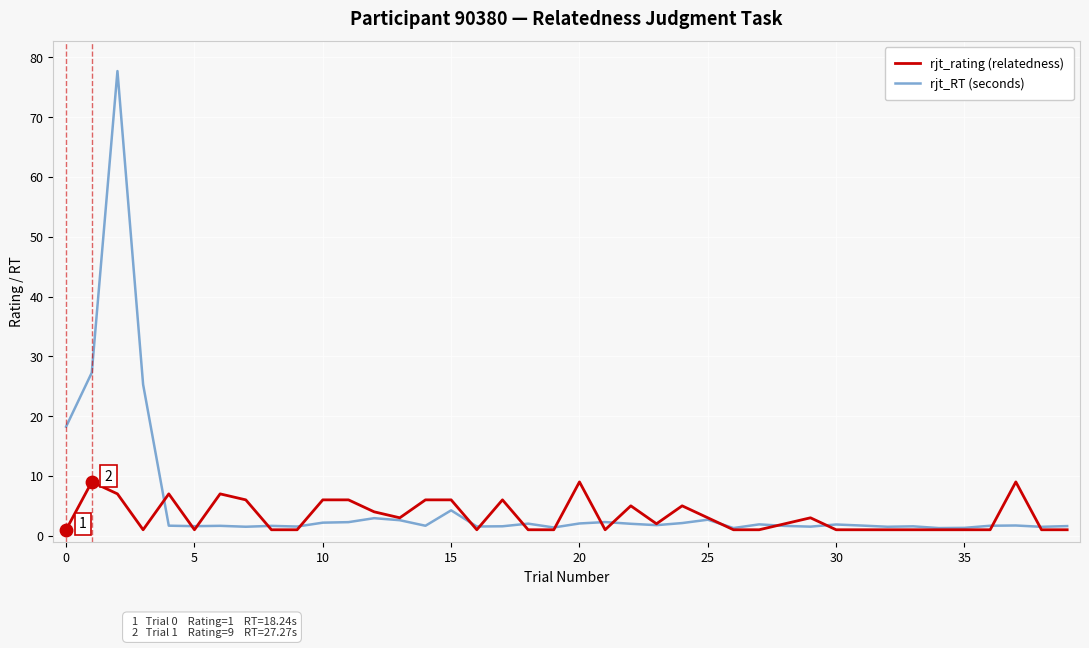

What is the greatest value displayed?

77.7